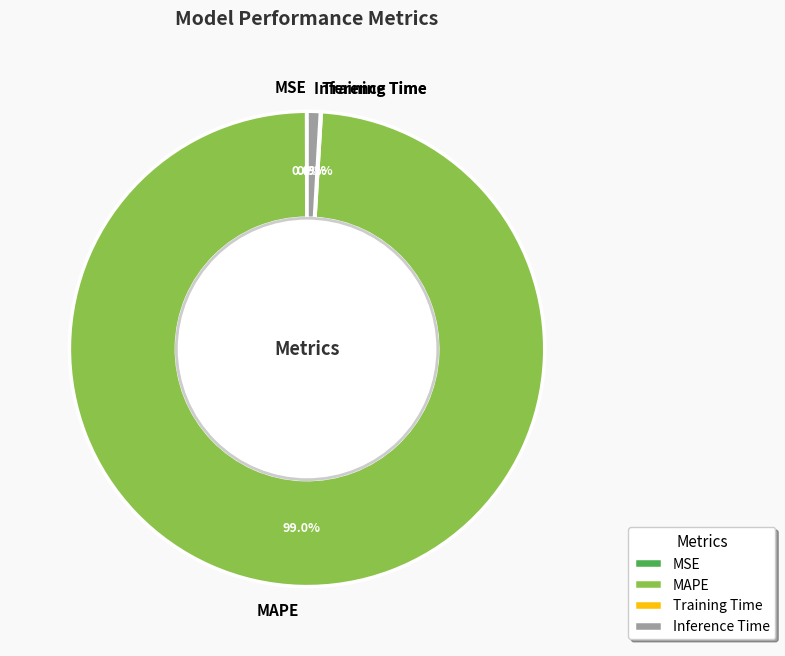

What is the largest slice in the pie chart?

MAPE